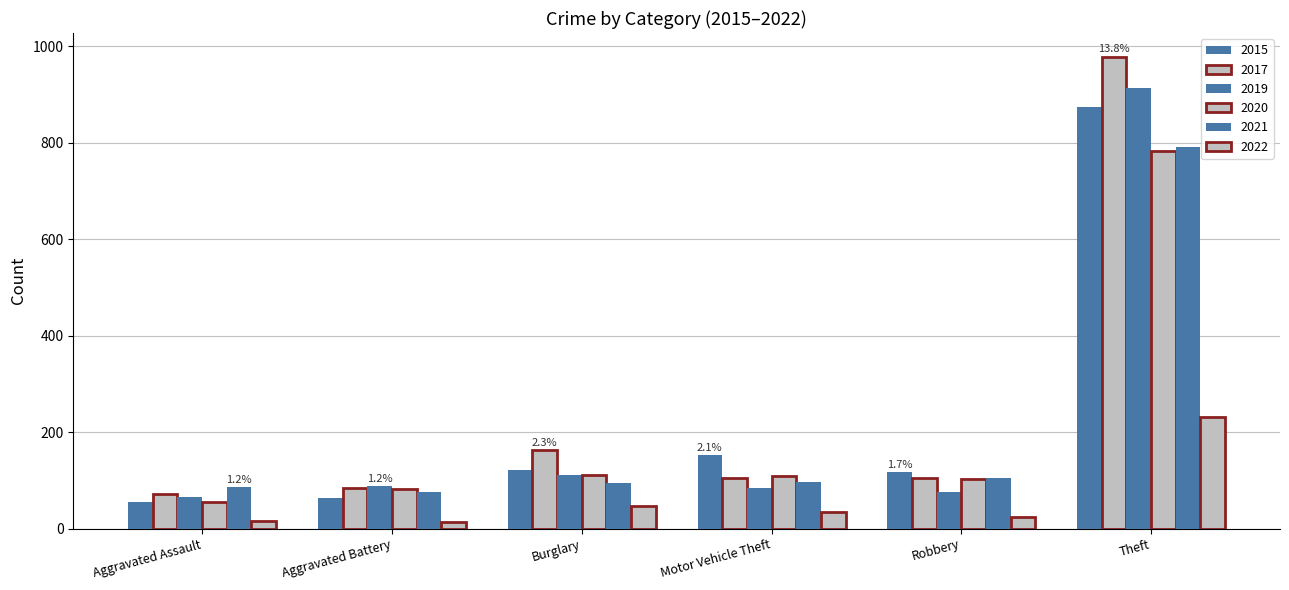

What is the spread (max minus min) of values at Theft?

747